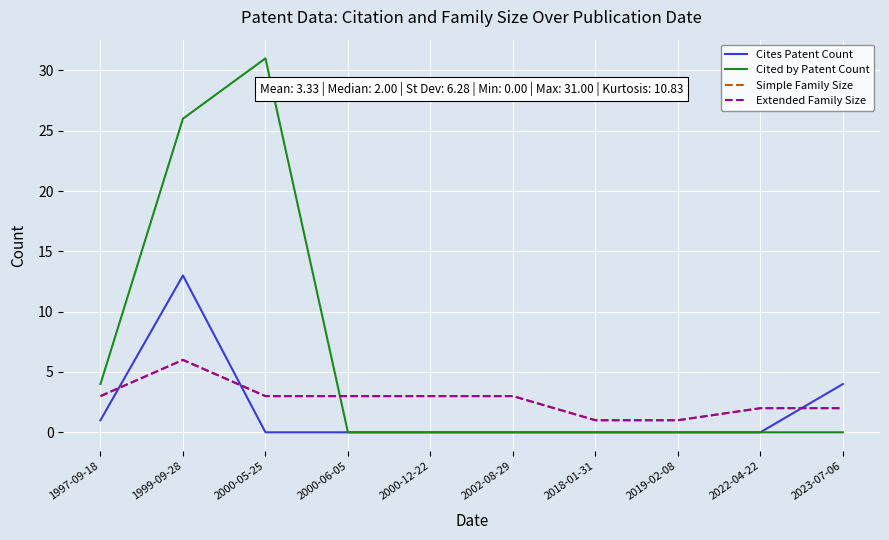

What is the sum of all Cited by Patent Count values?

61